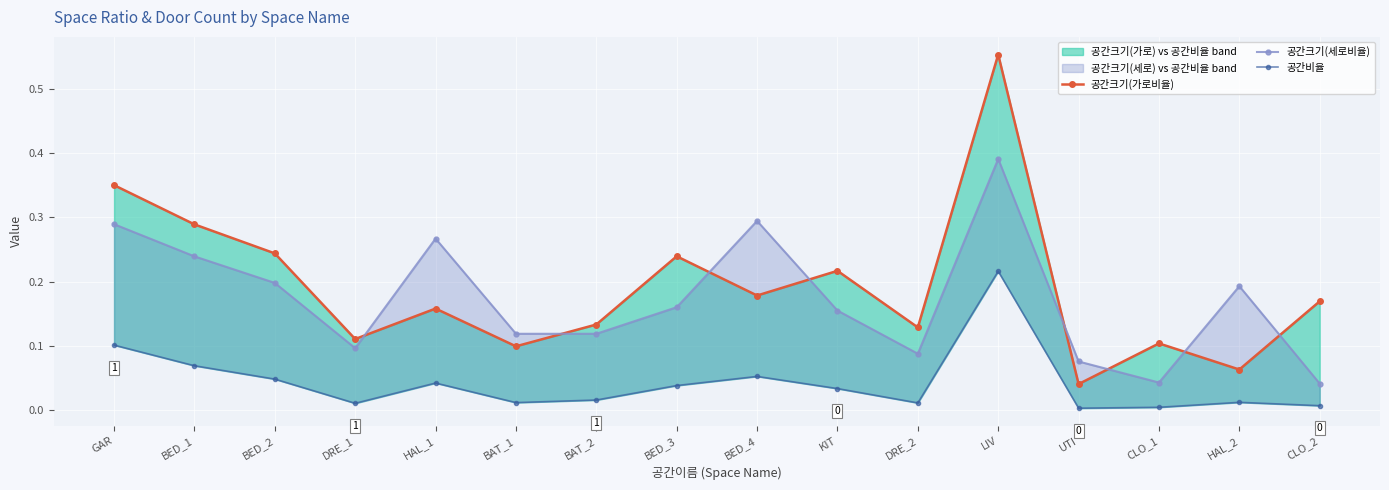

List the labels in order of 공간비율 value, largest first.

LIV, GAR, BED_1, BED_4, BED_2, HAL_1, BED_3, KIT, BAT_2, HAL_2, BAT_1, DRE_2, DRE_1, CLO_2, CLO_1, UTI